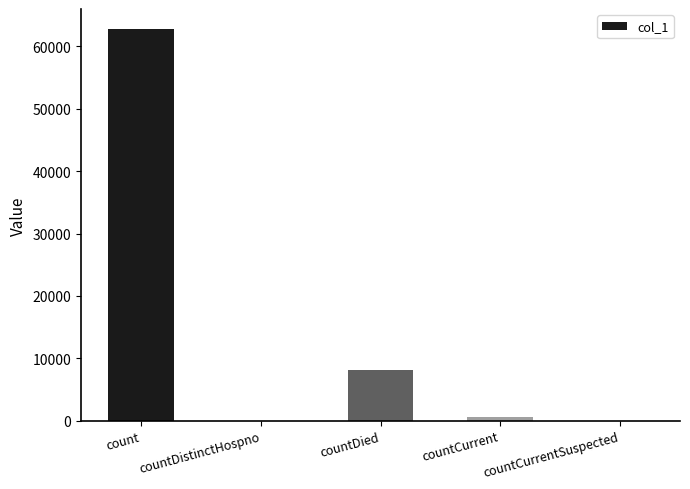

True or false: the data shows 0 at countCurrentSuspected.

True